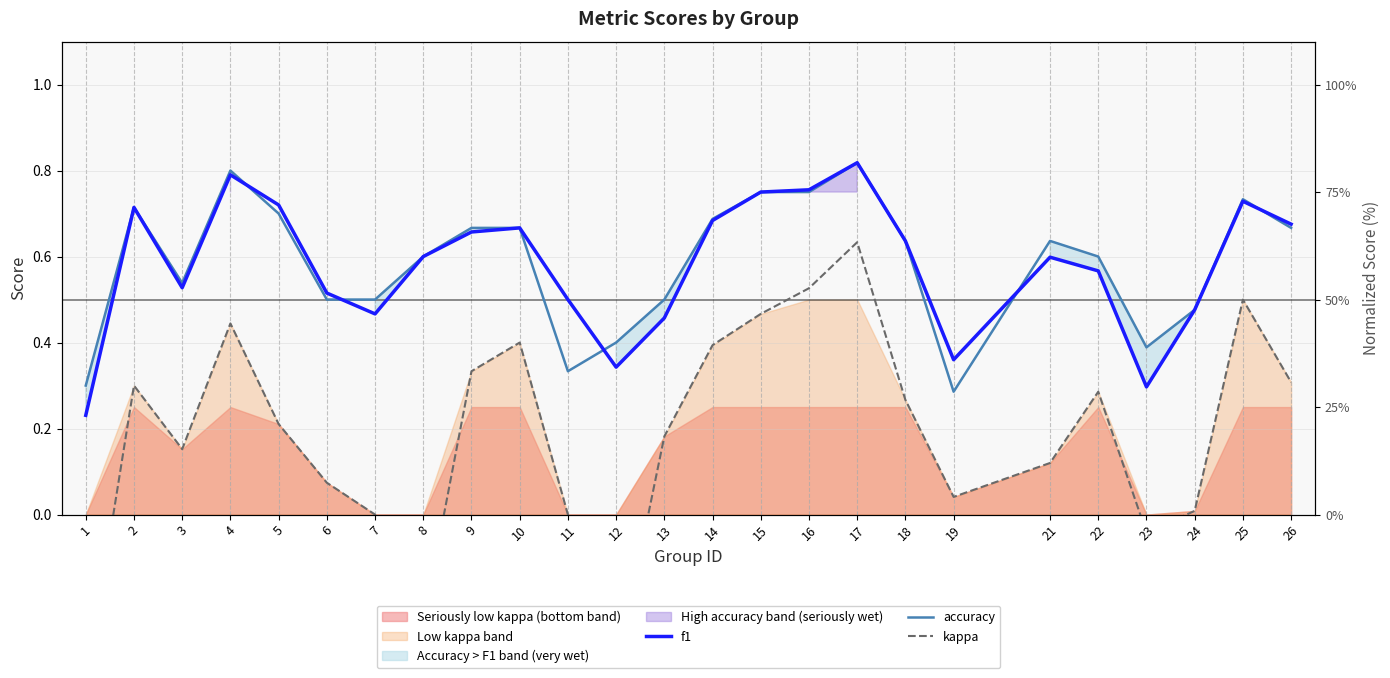

Is it true that f1 equals 0.5 at 12?

False